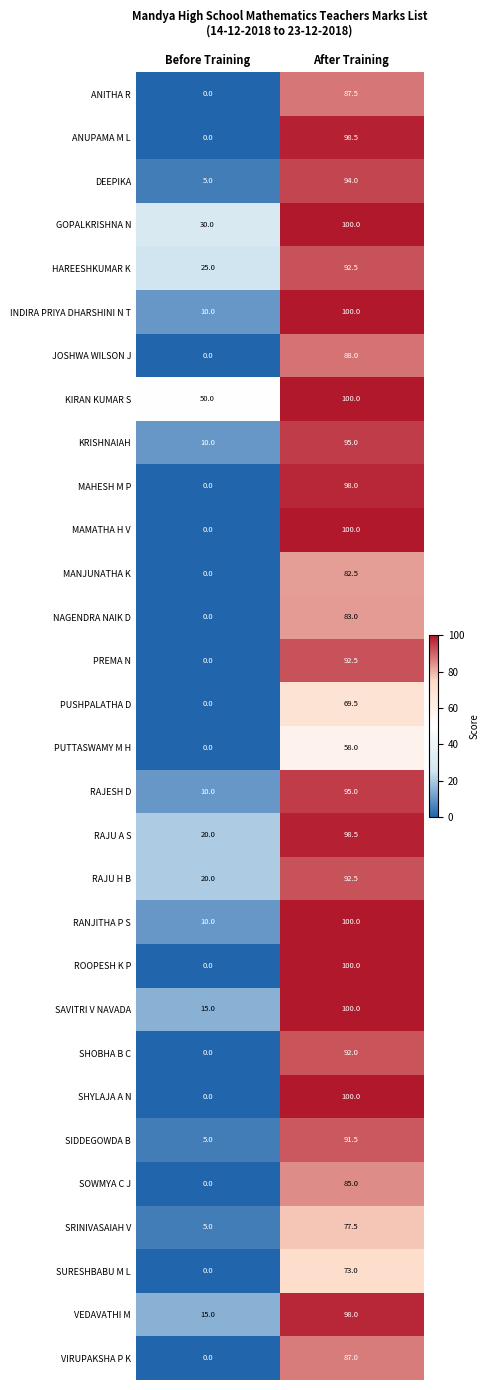

What value does the SIDDEGOWDA B series have at After Training?

91.5